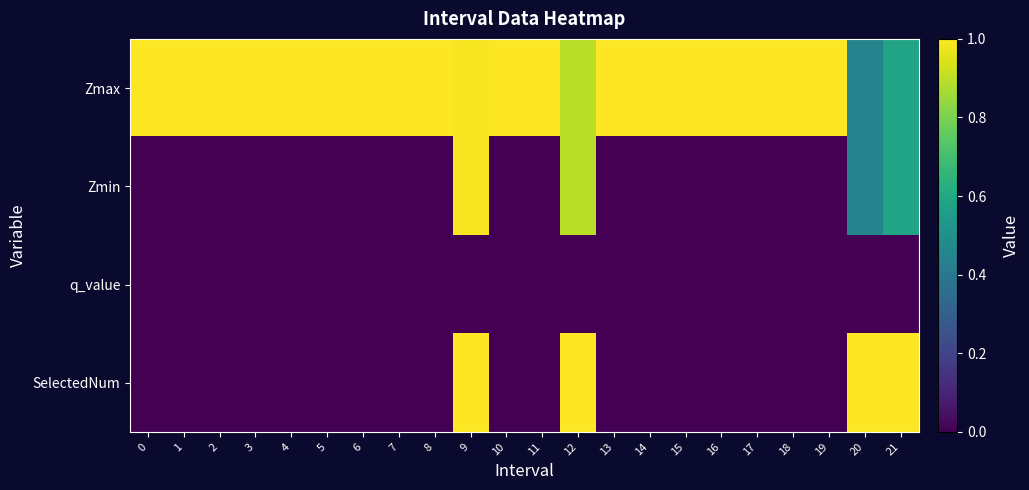

Reading right to left, extract all data points from this chart.

Zmax: 21=0.6	20=0.4	19=1.0	18=1.0	17=1.0	16=1.0	15=1.0	14=1.0	13=1.0	12=0.9	11=1.0	10=1.0	9=1.0	8=1.0	7=1.0	6=1.0	5=1.0	4=1.0	3=1.0	2=1.0	1=1.0	0=1.0
Zmin: 21=0.6	20=0.4	19=0.0	18=0.0	17=0.0	16=0.0	15=0.0	14=0.0	13=0.0	12=0.9	11=0.0	10=0.0	9=1.0	8=0.0	7=0.0	6=0.0	5=0.0	4=0.0	3=0.0	2=0.0	1=0.0	0=0.0
q_value: 21=-0.0	20=-0.0	19=0.0	18=0.0	17=0.0	16=0.0	15=0.0	14=0.0	13=0.0	12=-0.0	11=0.0	10=0.0	9=-0.0	8=0.0	7=0.0	6=0.0	5=0.0	4=0.0	3=0.0	2=0.0	1=0.0	0=0.0
SelectedNum: 21=1.0	20=1.0	19=0.0	18=0.0	17=0.0	16=0.0	15=0.0	14=0.0	13=0.0	12=1.0	11=0.0	10=0.0	9=1.0	8=0.0	7=0.0	6=0.0	5=0.0	4=0.0	3=0.0	2=0.0	1=0.0	0=0.0